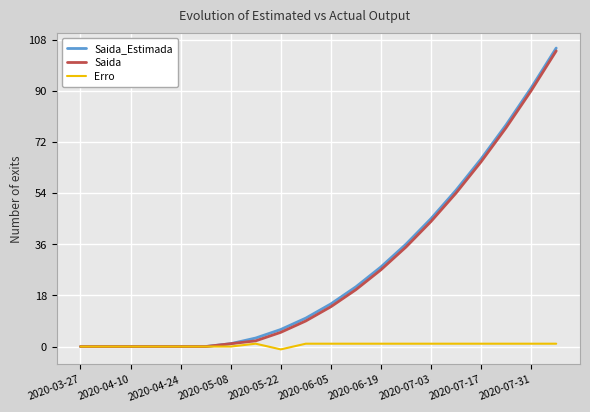

What is the difference between the second highest and second lowest values in the Saida_Estimada series?

91